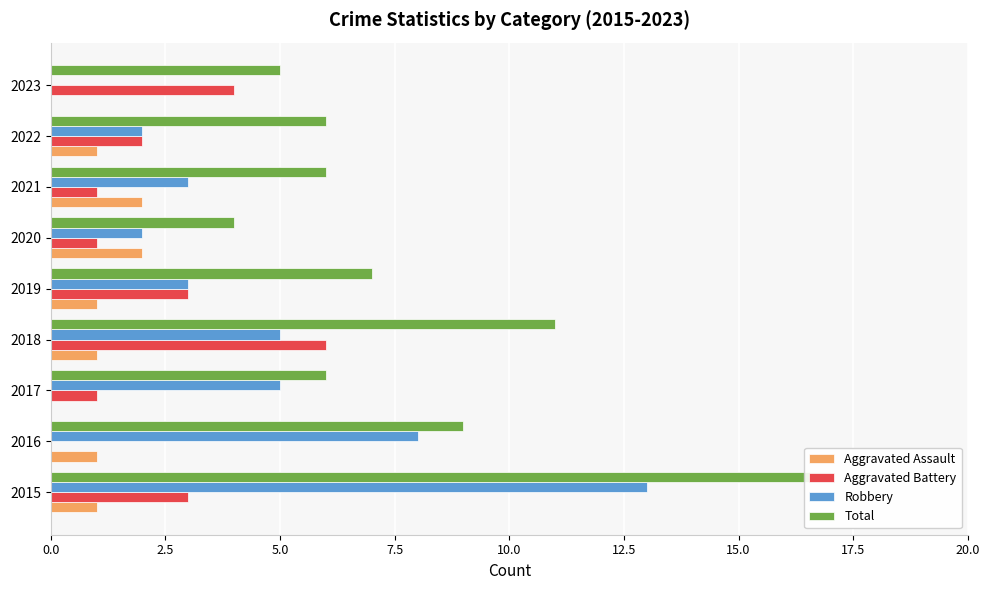

Is it true that Aggravated Battery equals 1 at 2017?

True